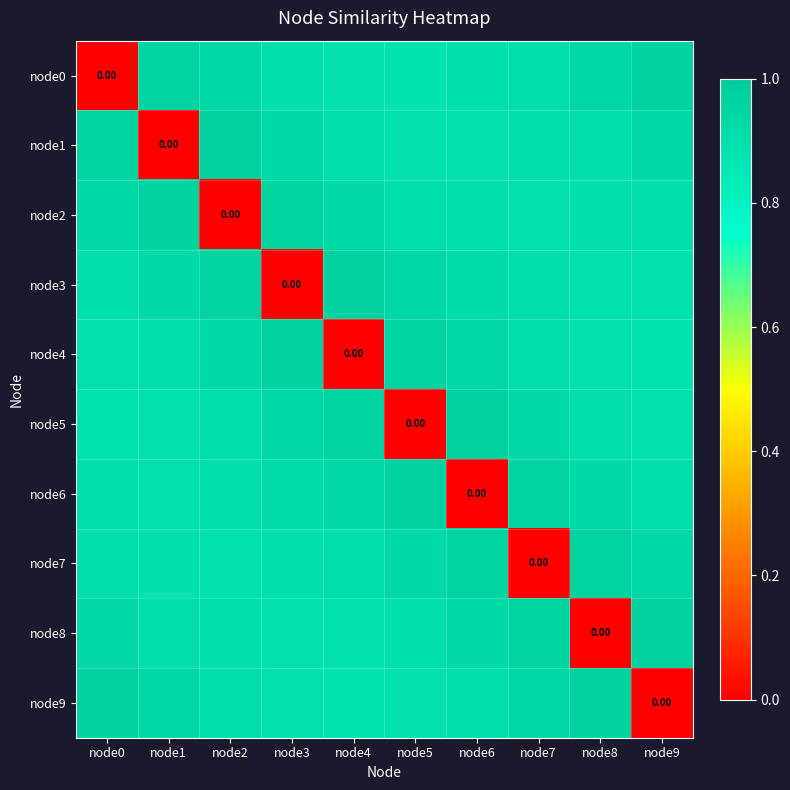

What is the difference between the maximum and minimum values in the node9 series?

1.0